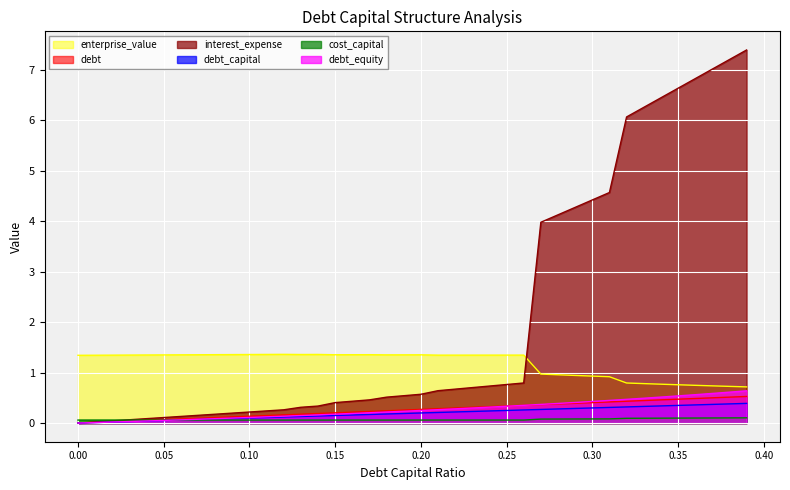

What are all the series names shown in the legend?

enterprise_value, debt, interest_expense, debt_capital, cost_capital, debt_equity